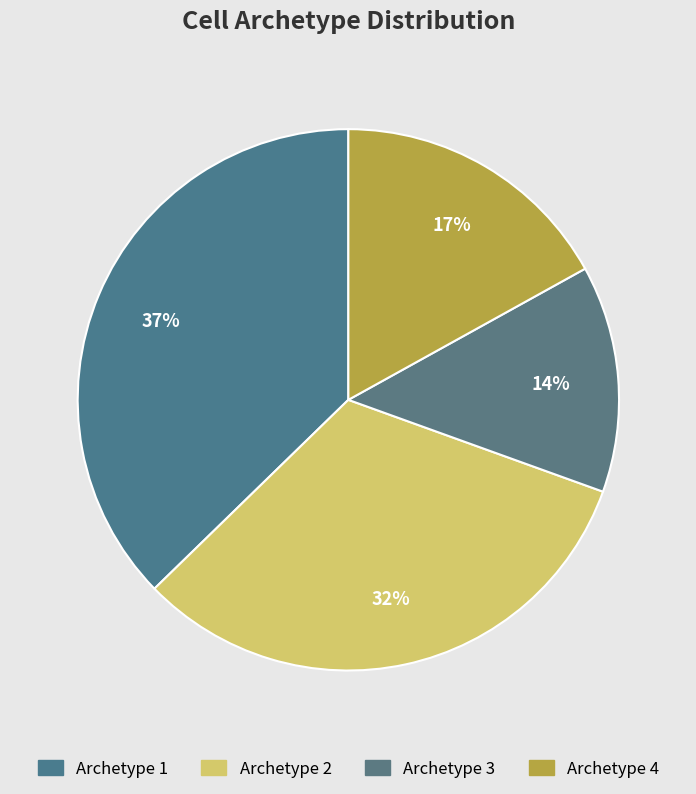

Combined, do Archetype 3 and Archetype 2 account for over 50%?

No